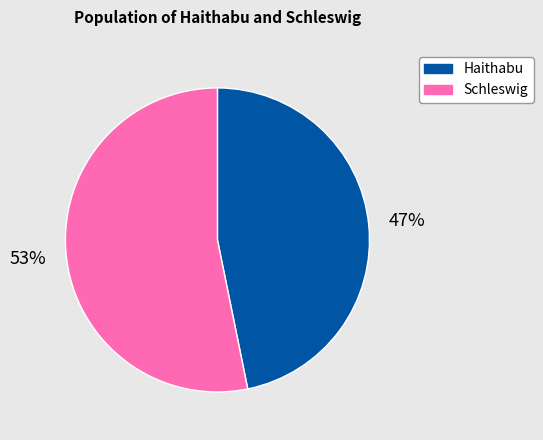

Do Schleswig and Haithabu together represent more than half of the pie?

Yes